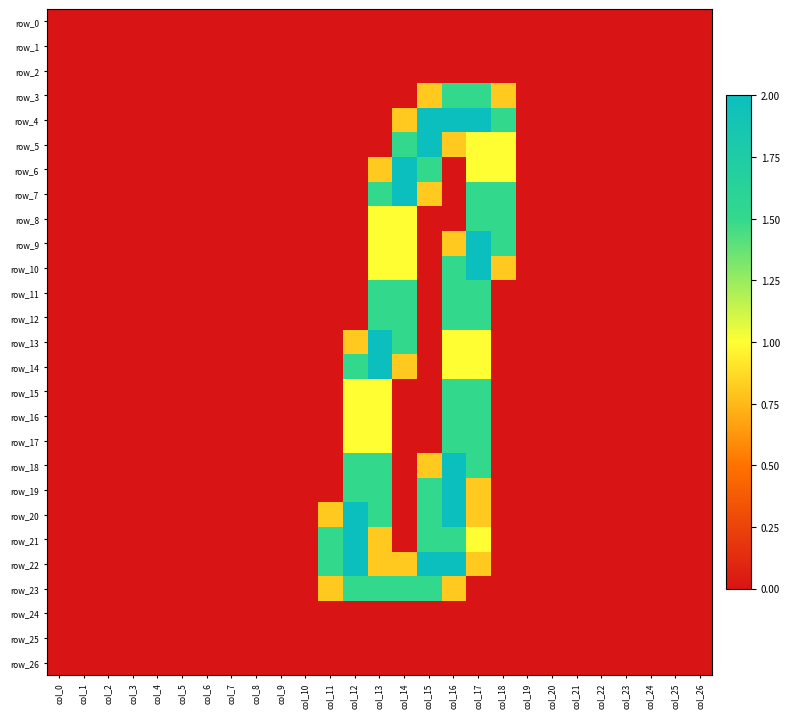

How many values in the row_20 series exceed 0?

6